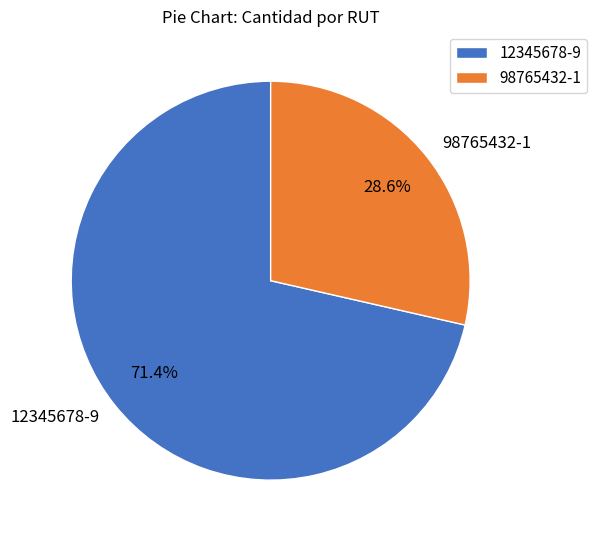

What is the largest slice in the pie chart?

12345678-9